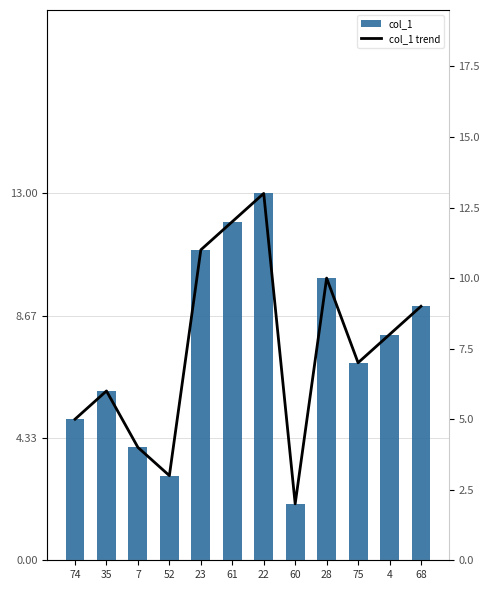

Which label corresponds to the smallest value in the chart?

60